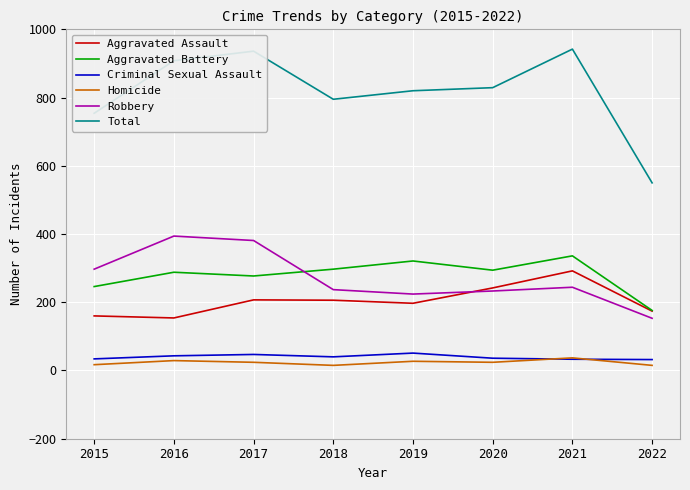

Which series ends up on top after the final intersection of Robbery and Aggravated Assault?

Aggravated Assault